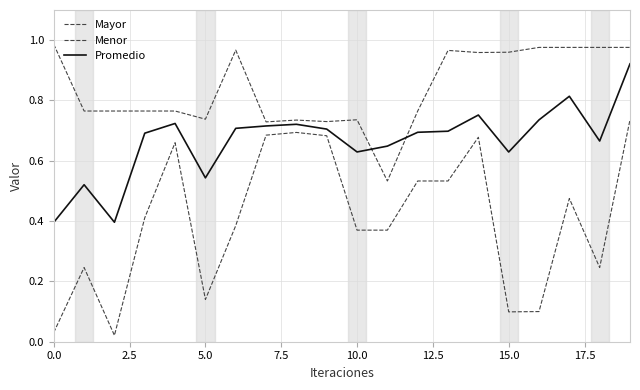

What is the average value of the Mayor series?

0.8